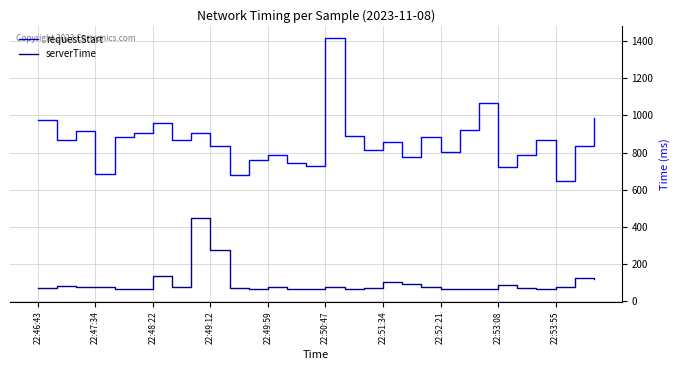

Which series has the widest spread of values?

requestStart